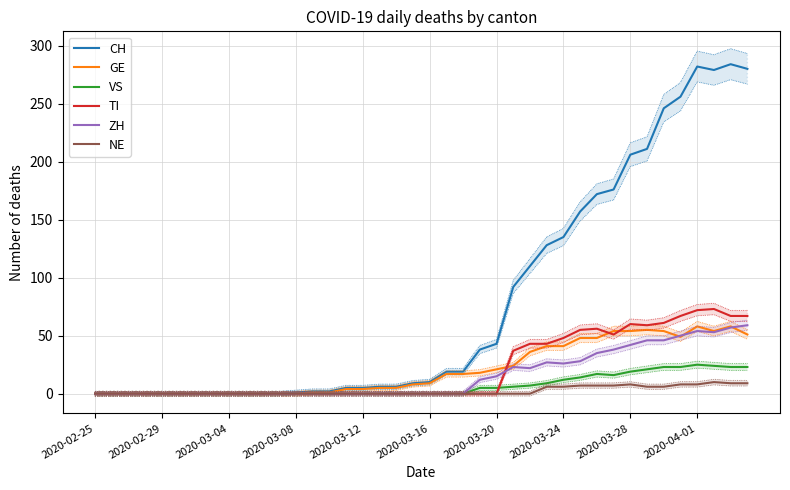

The value of ZH at 2020-04-01 is 11. True or false?

False